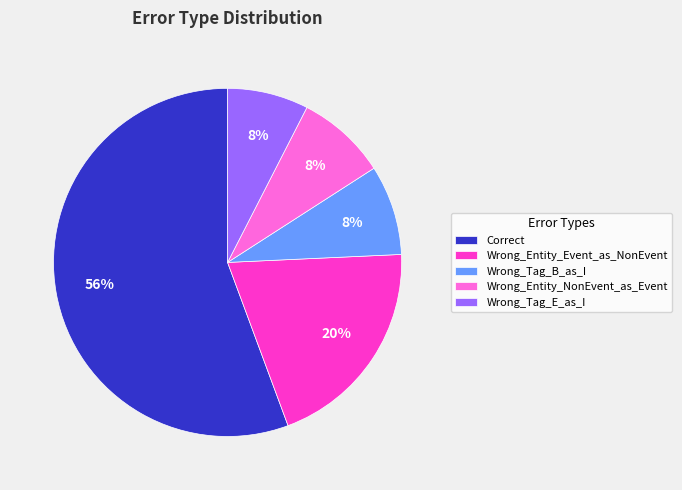

How many segments does this pie chart have?

5